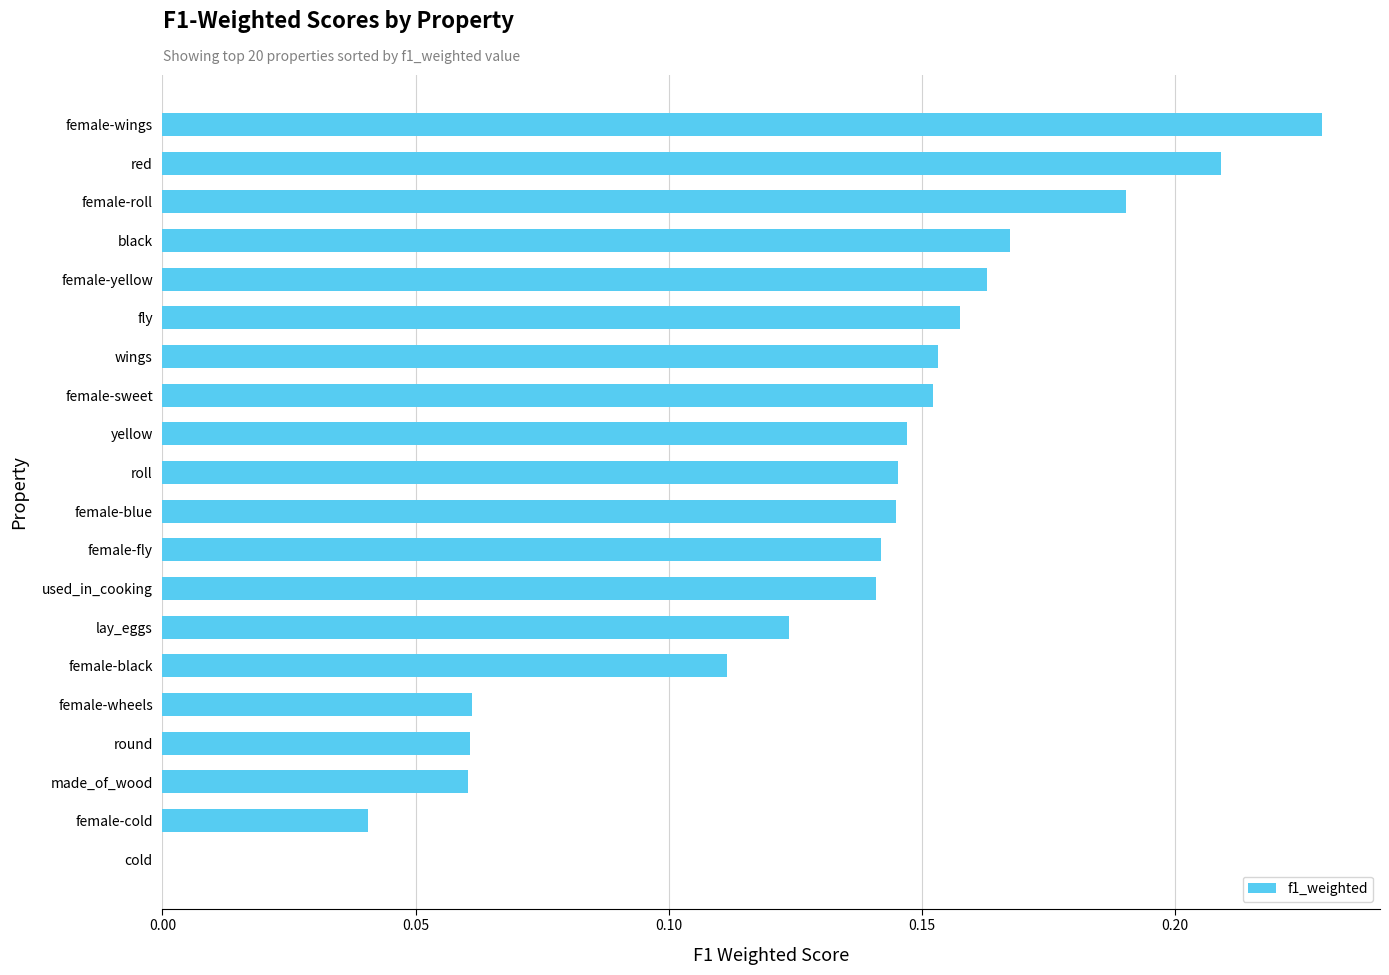

What is the sum of all values?

2.6